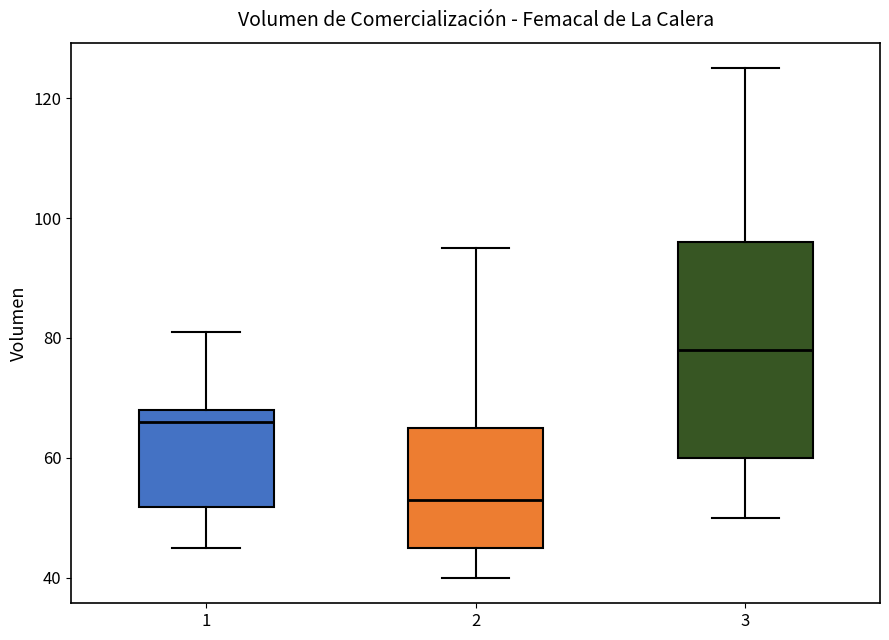

Comparing the boxes themselves (not the whiskers), which one is the tallest?

3